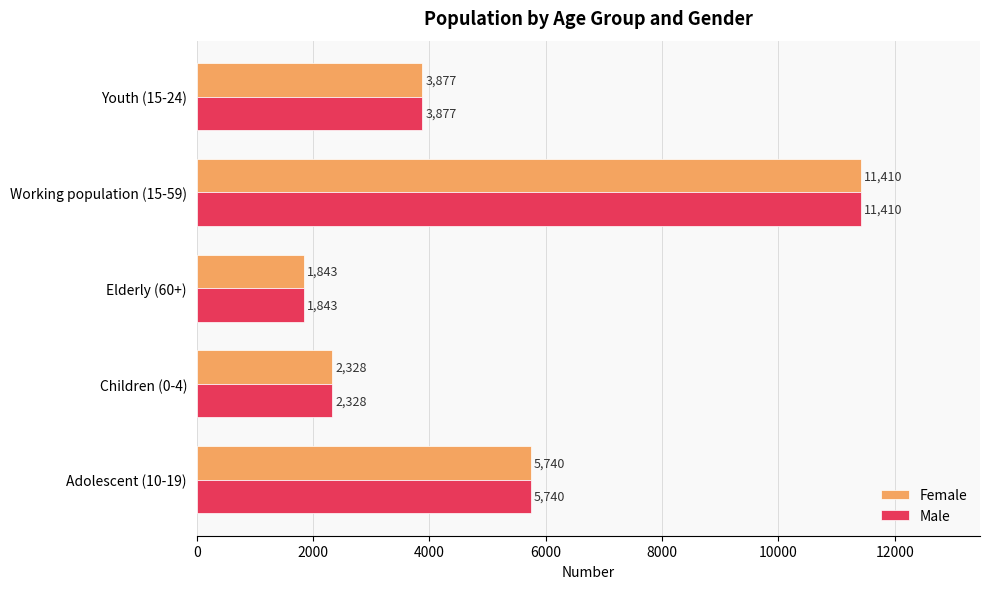

The Male series shows 2328 at Children (0-4). True or false?

True